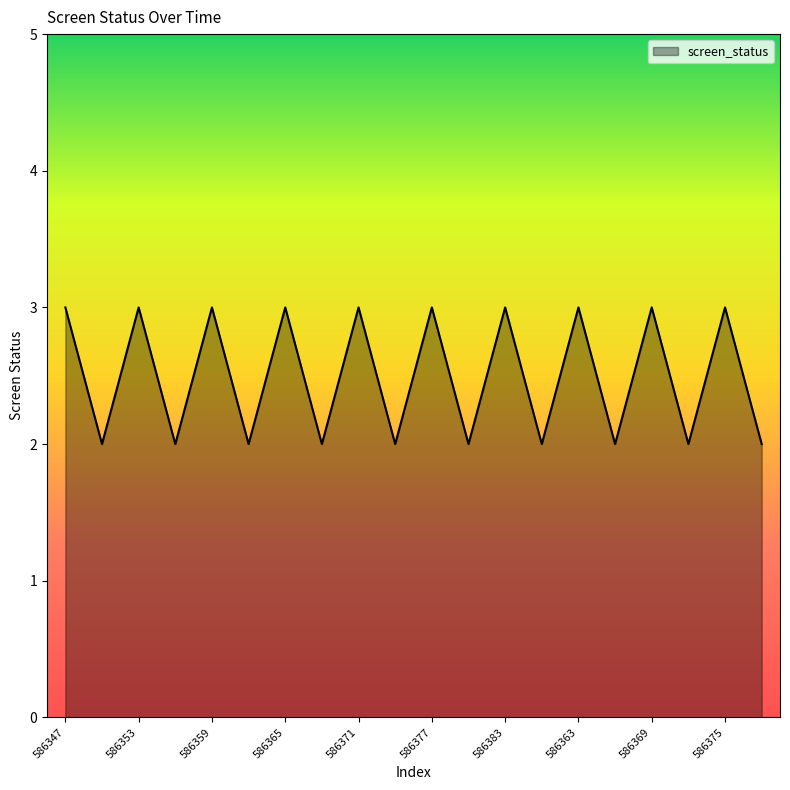

True or false: there are more than 0 points higher than both neighbors.

True